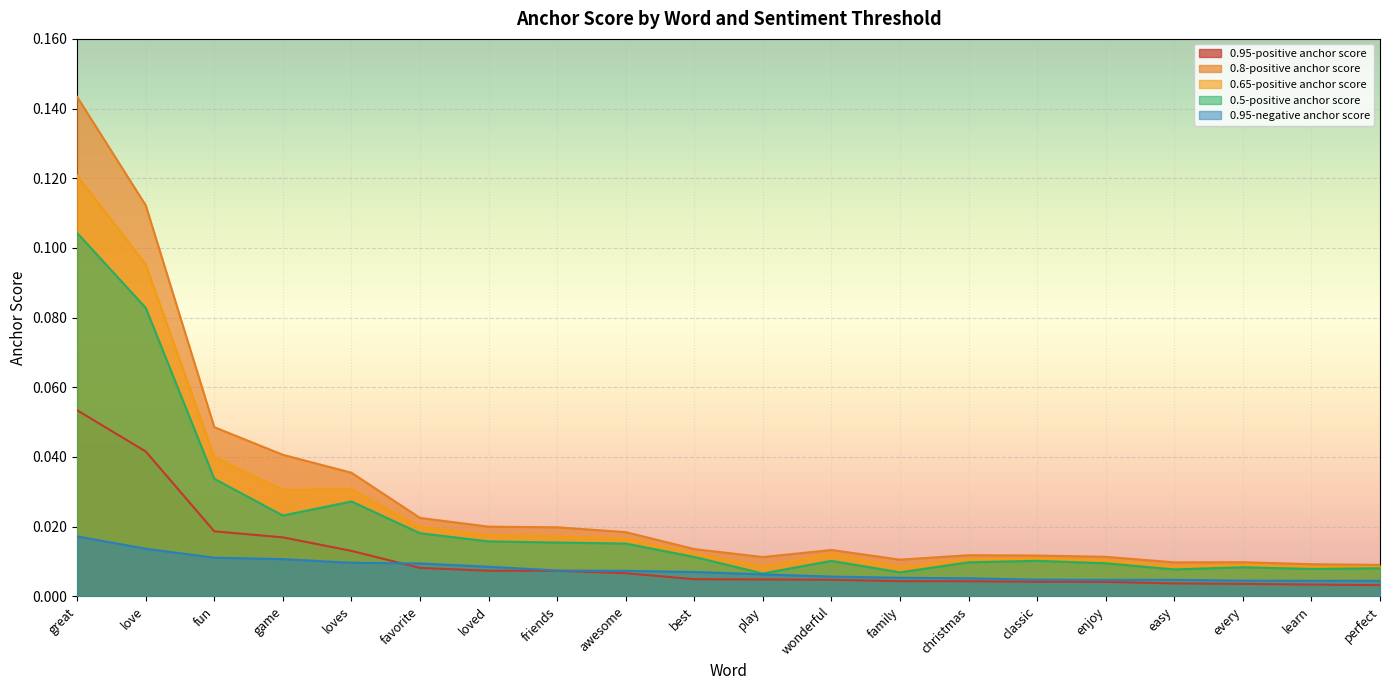

At which category is the sum across all series the highest?

great